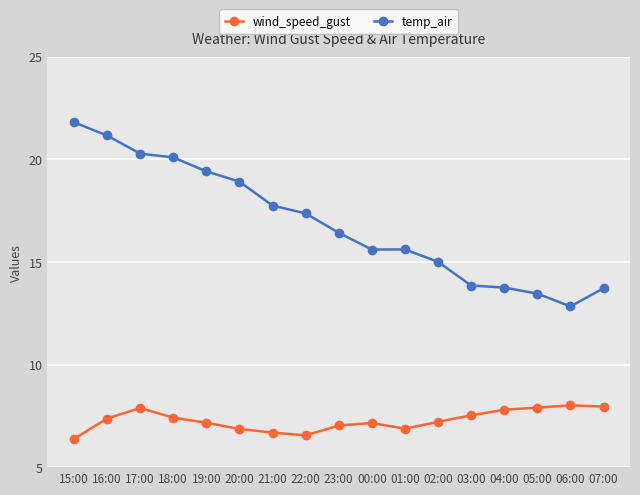

Rank the series by their maximum value, from highest to lowest.

temp_air, wind_speed_gust